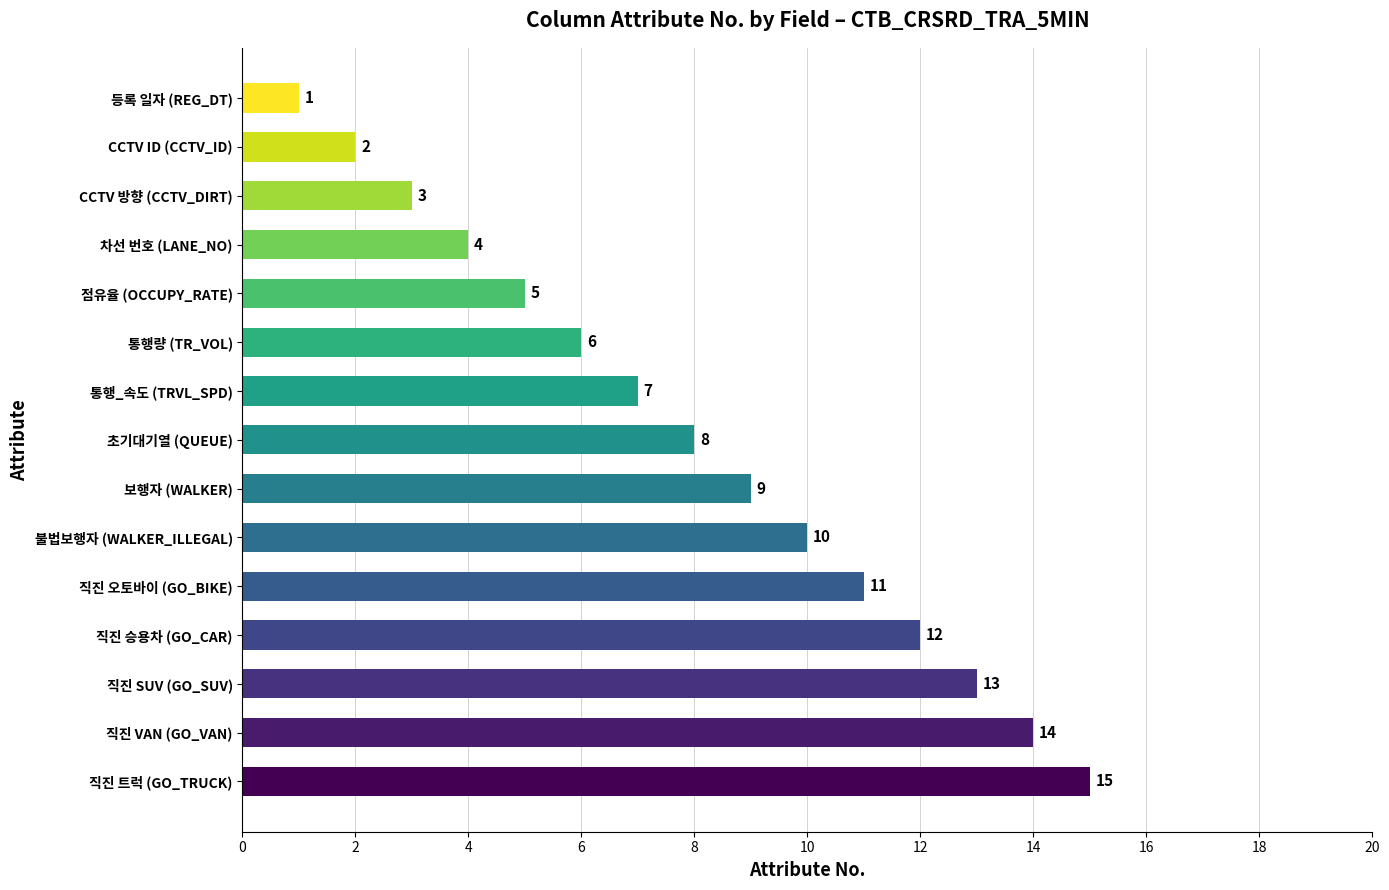

Between 등록 일자 (REG_DT) and 점유율 (OCCUPY_RATE), which is larger?

점유율 (OCCUPY_RATE)